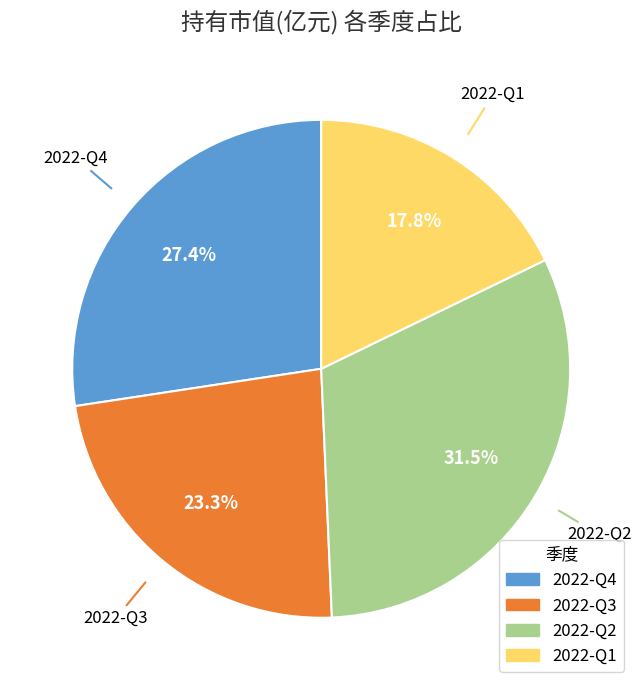

Which slice is the largest?

2022-Q2